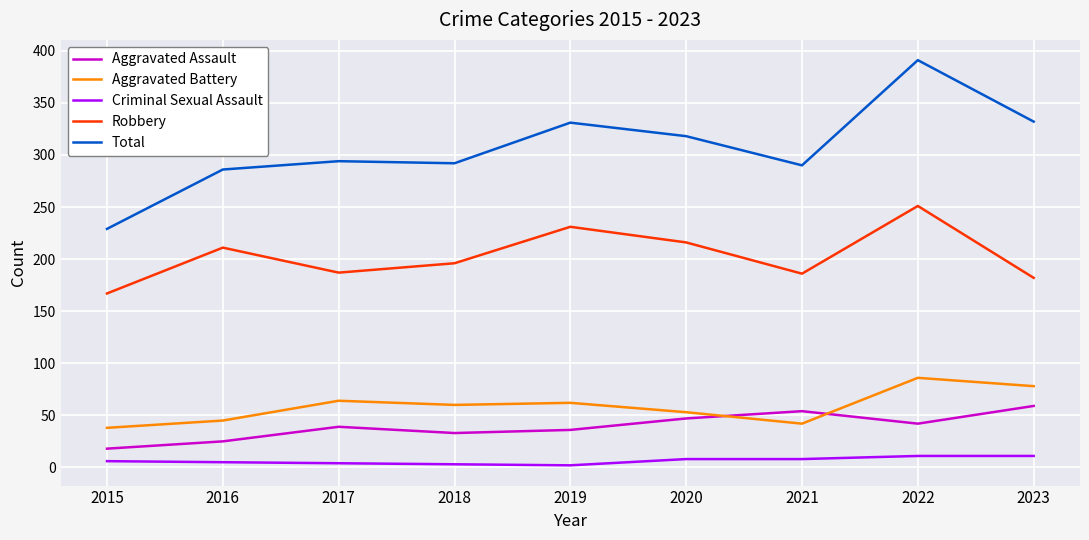

Is it true that Total equals 290 at 2021?

True